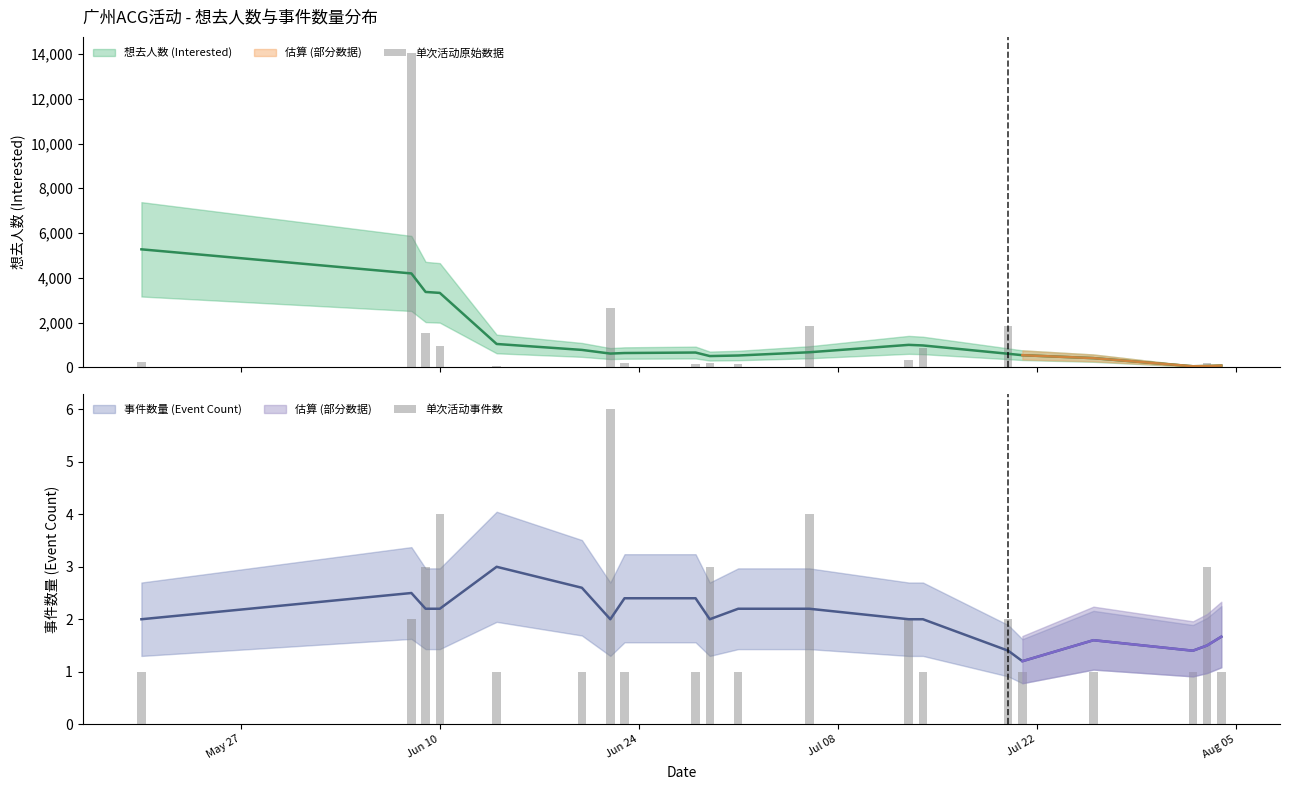

How many bars are there in each group?

2